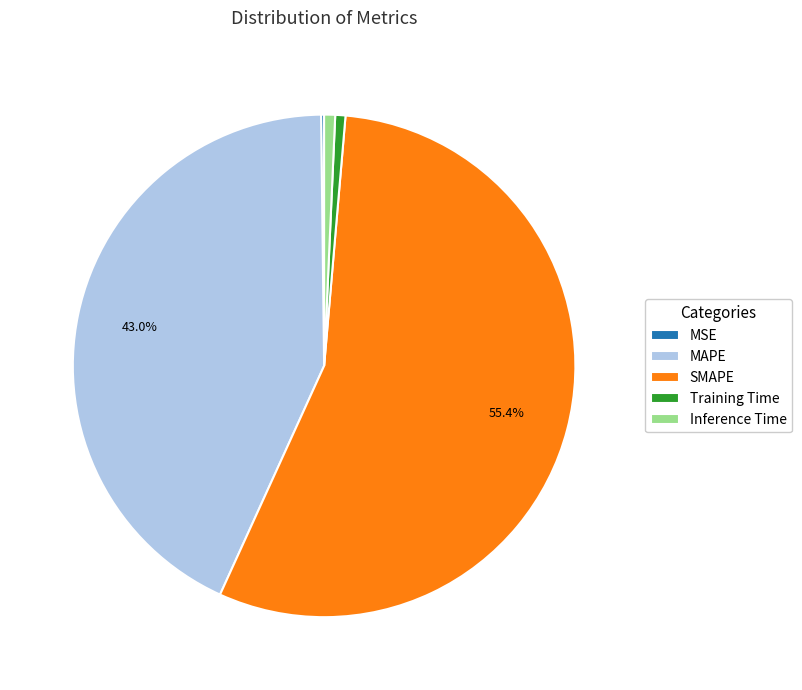

Which slice is the largest?

SMAPE